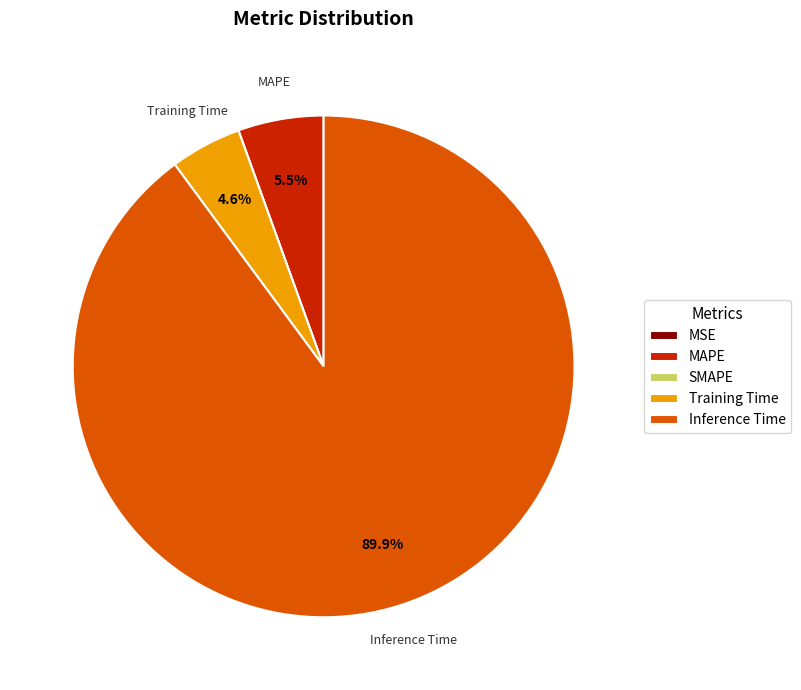

Which category has the biggest portion of the pie?

Inference Time